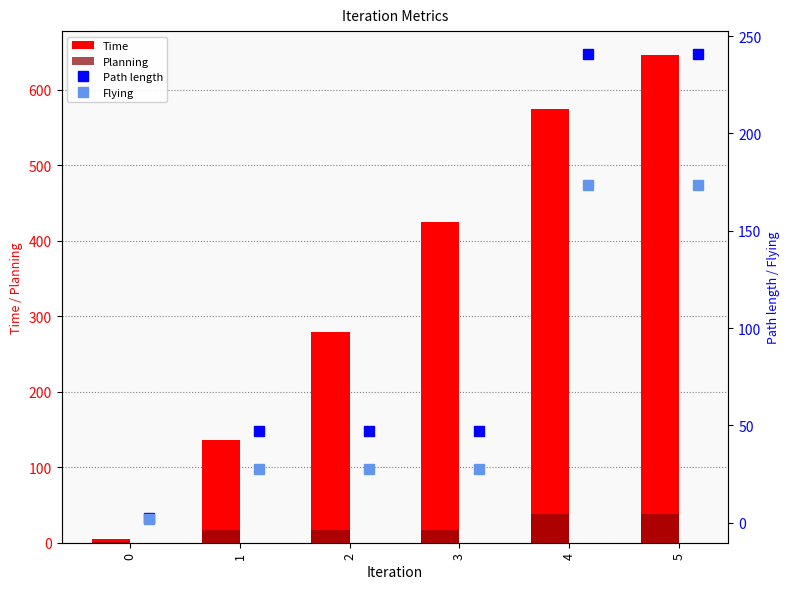

What is the difference between the maximum and minimum values in the Planning series?

36.9